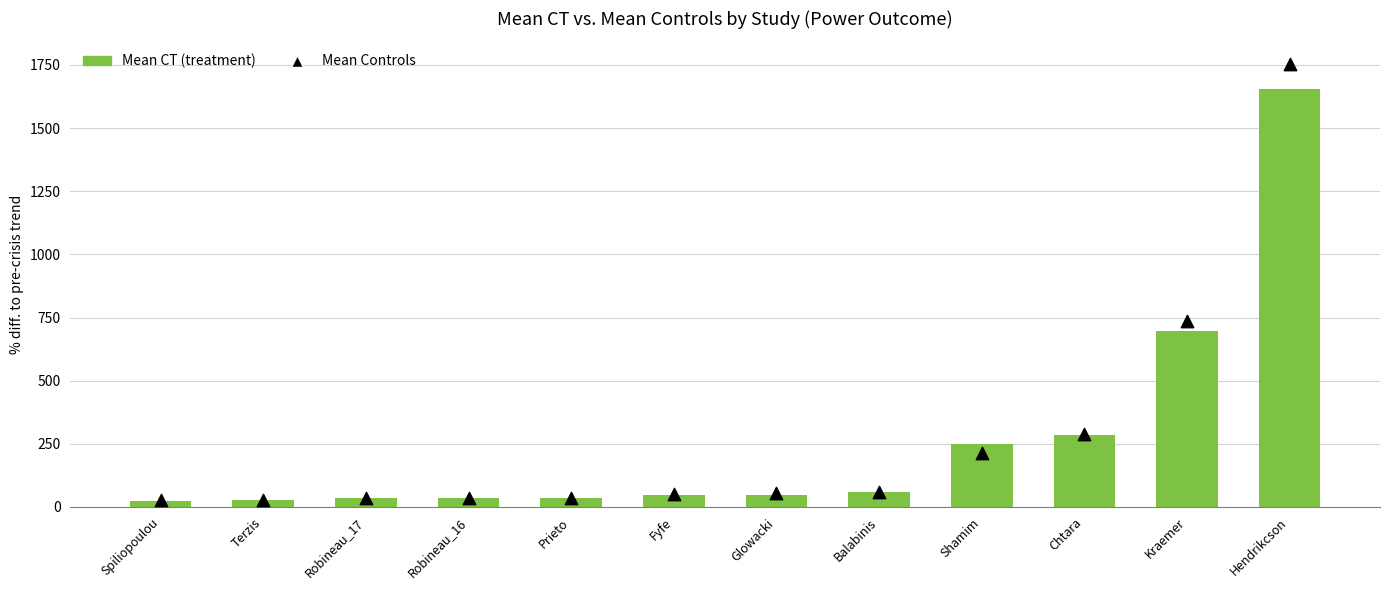

At how many categories does at least one series exceed 536?

2